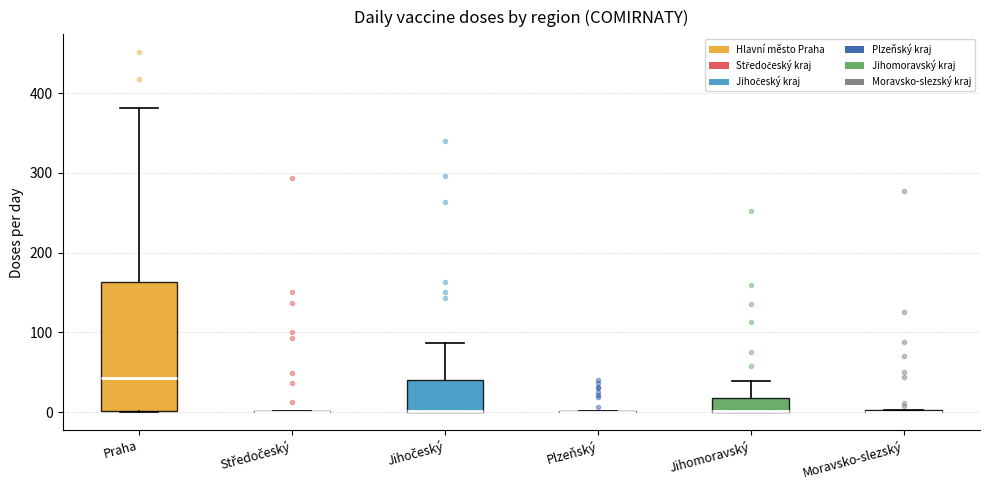

Which box is the tallest, from its lower edge to its upper edge?

Praha